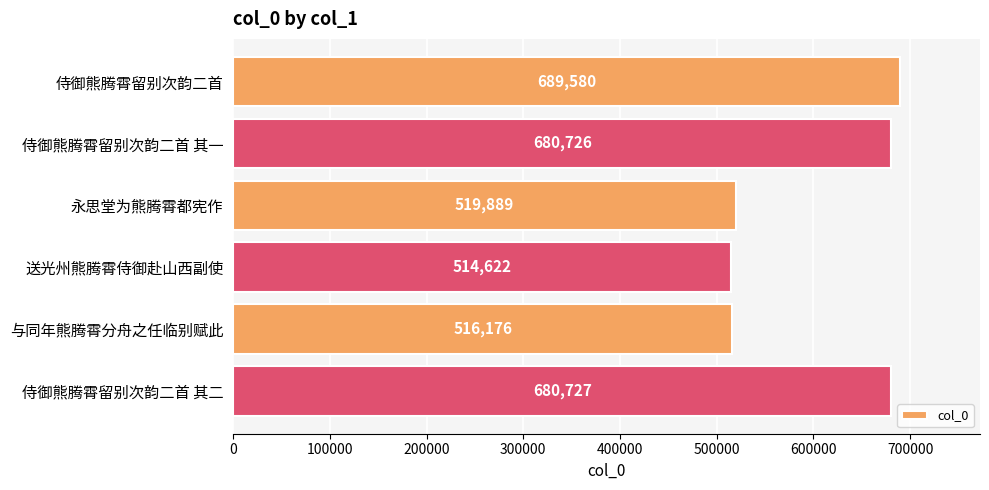

Where is the data nearest to the value 602101?

侍御熊腾霄留别次韵二首 其一